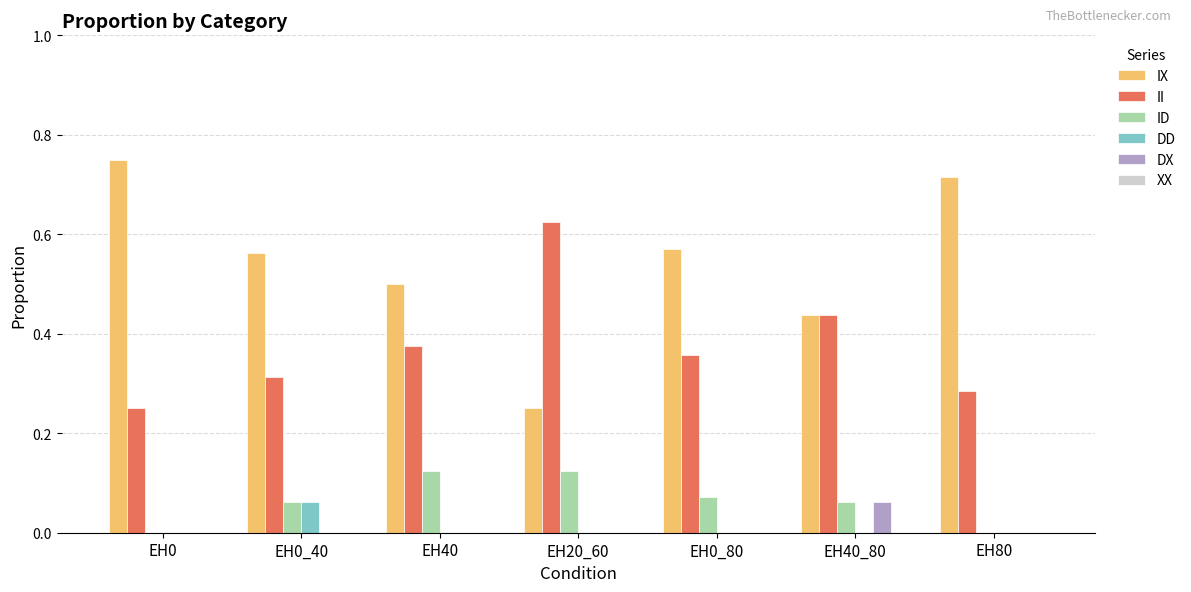

At which label does II reach its peak?

EH20_60